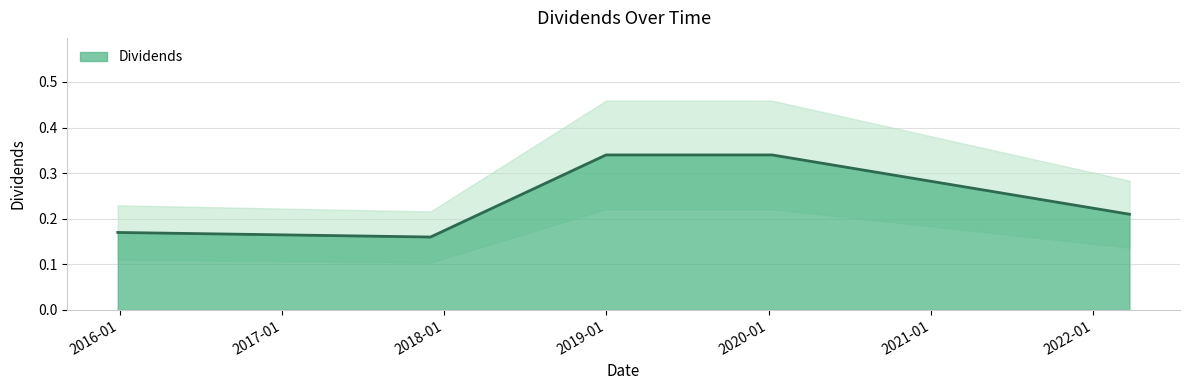

True or false: the data shows 0.2 at 2017-12-01.

True